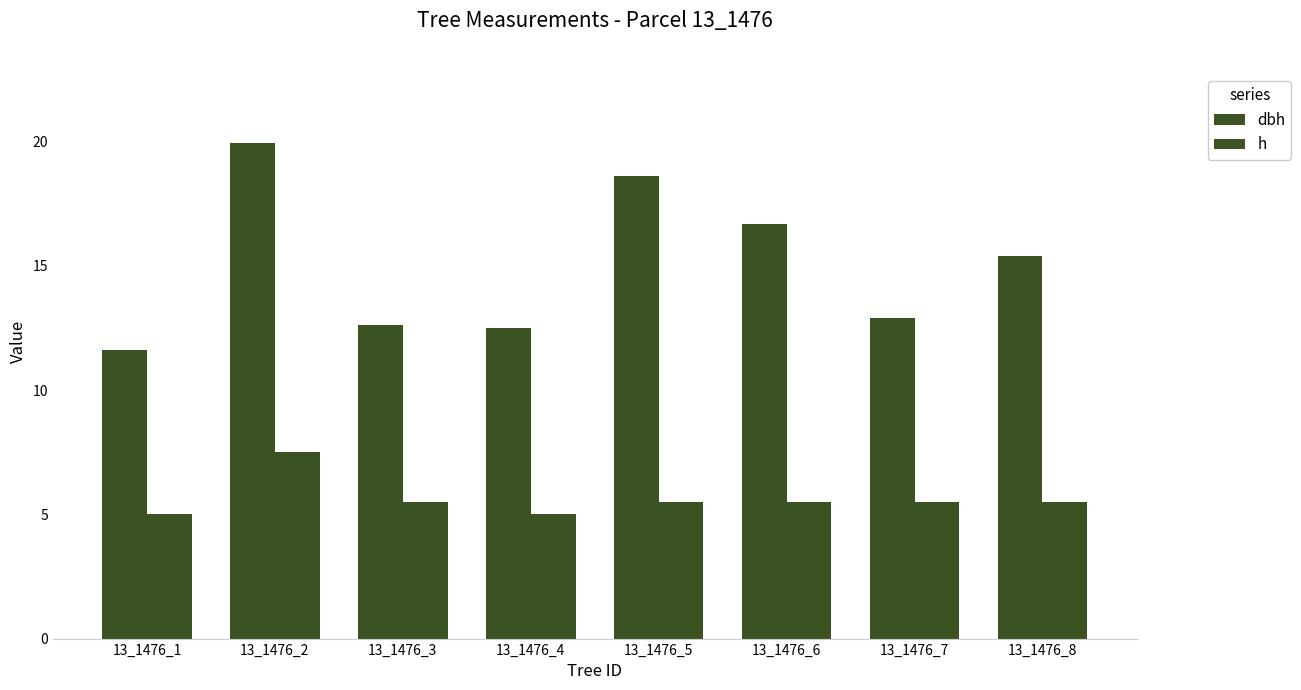

Reading left to right, what are all the values shown in this chart?

dbh: 13_1476_1=11.6	13_1476_2=19.9	13_1476_3=12.6	13_1476_4=12.5	13_1476_5=18.6	13_1476_6=16.7	13_1476_7=12.9	13_1476_8=15.4
h: 13_1476_1=5.0	13_1476_2=7.5	13_1476_3=5.5	13_1476_4=5.0	13_1476_5=5.5	13_1476_6=5.5	13_1476_7=5.5	13_1476_8=5.5